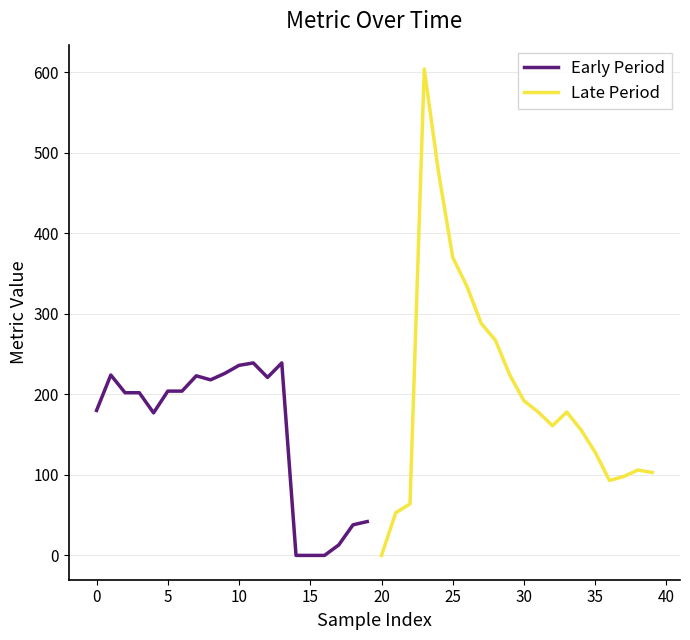

What are all the series names shown in the legend?

Early Period, Late Period